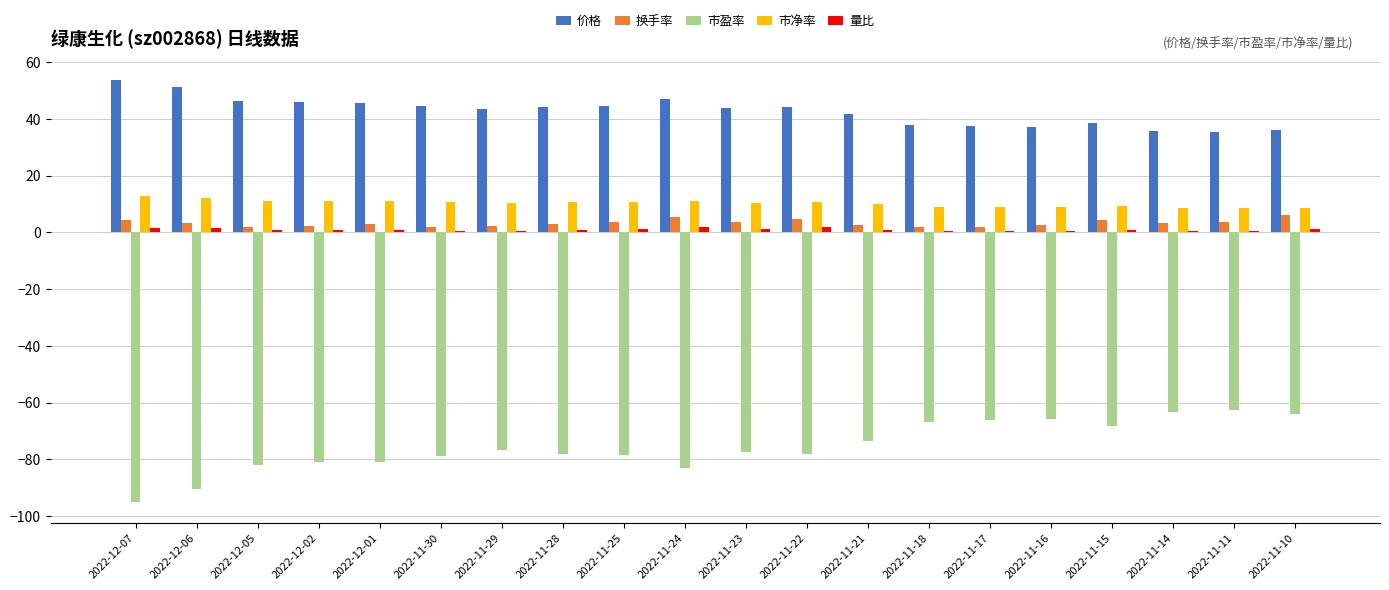

True or false: 市净率 has a value of 10.6 at 2022-11-28.

True